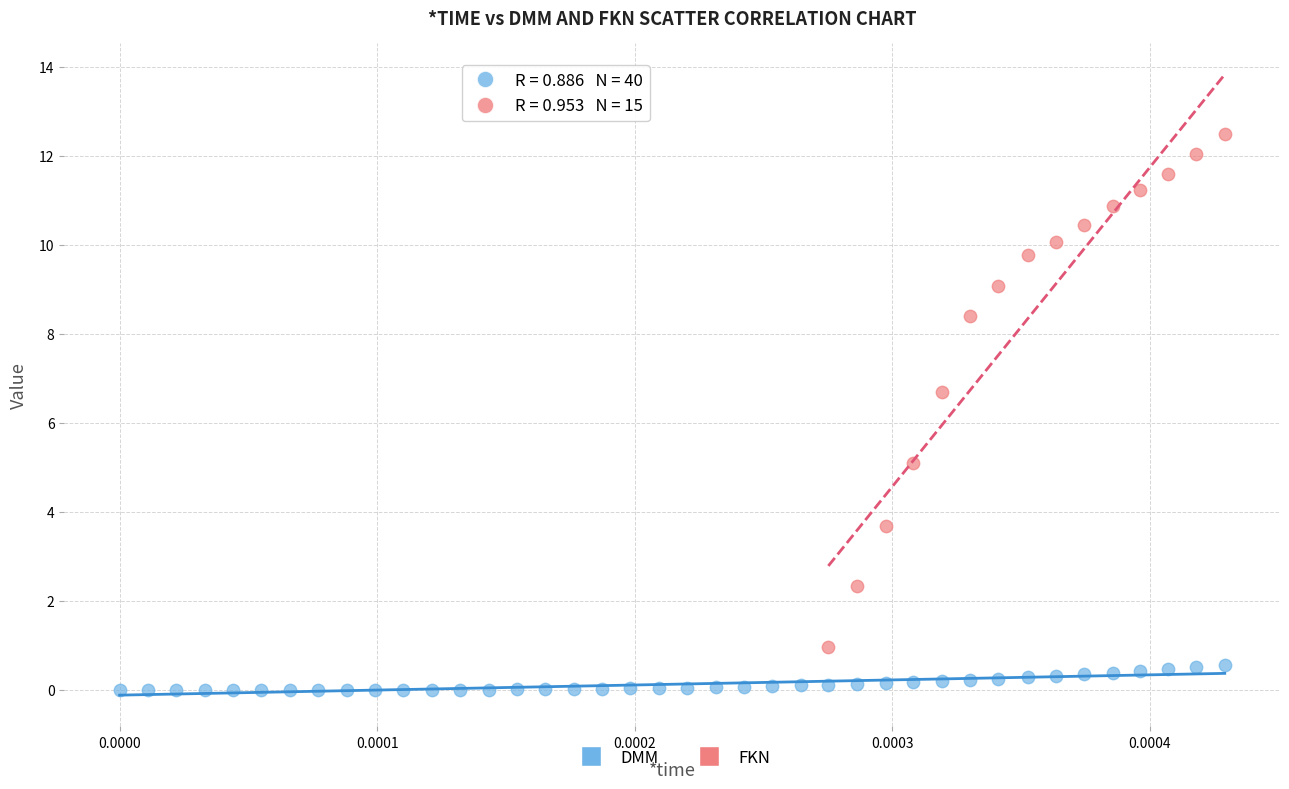

Which series reaches the minimum Y coordinate?

DMM